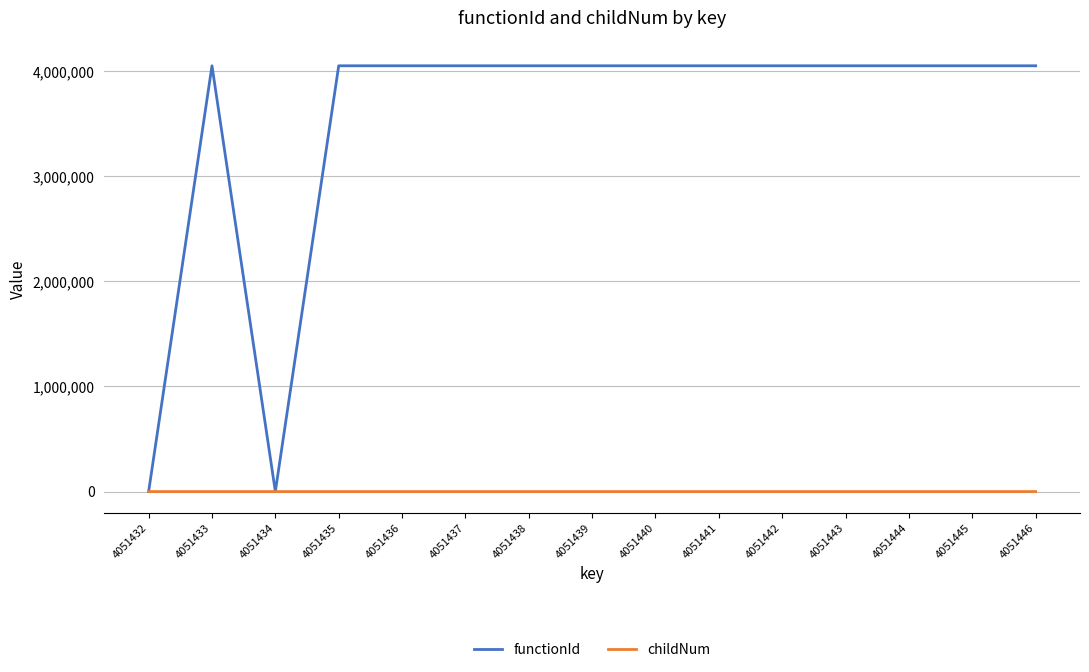

The childNum series shows 0 at 4051435. True or false?

True